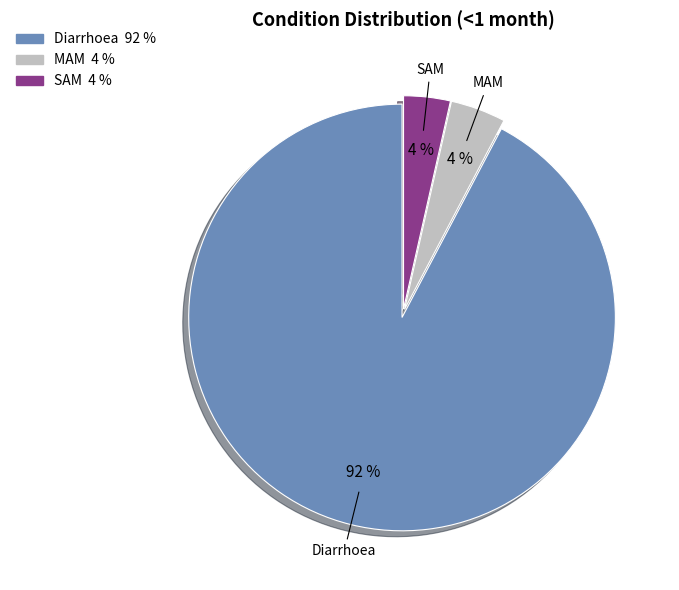

Which category has the biggest portion of the pie?

Diarrhoea